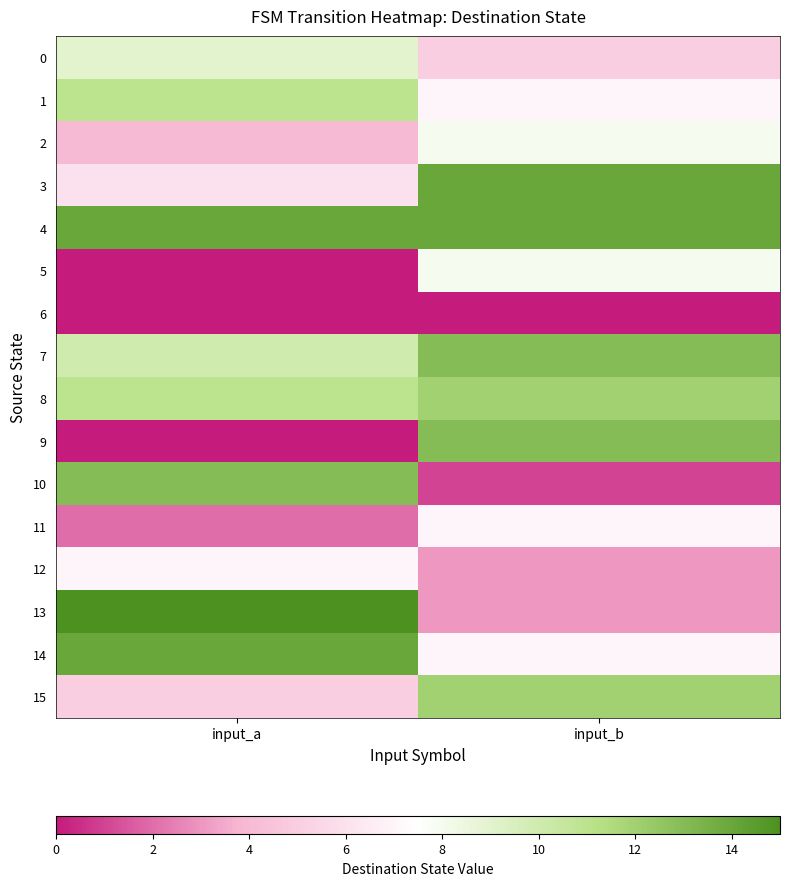

Reading left to right, what are all the values shown in this chart?

0: input_a=9	input_b=5
1: input_a=11	input_b=7
2: input_a=4	input_b=8
3: input_a=6	input_b=14
4: input_a=14	input_b=14
5: input_a=0	input_b=8
6: input_a=0	input_b=0
7: input_a=10	input_b=13
8: input_a=11	input_b=12
9: input_a=0	input_b=13
10: input_a=13	input_b=1
11: input_a=2	input_b=7
12: input_a=7	input_b=3
13: input_a=15	input_b=3
14: input_a=14	input_b=7
15: input_a=5	input_b=12